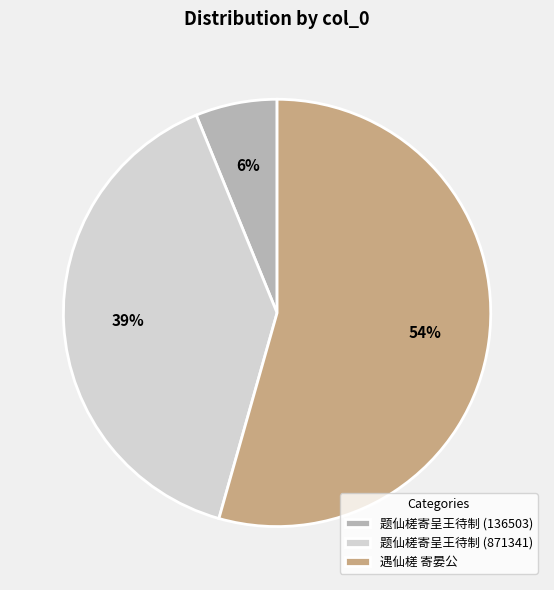

Is the sum of 遇仙槎 寄晏公 and 题仙槎寄呈王待制 (136503) greater than half?

Yes